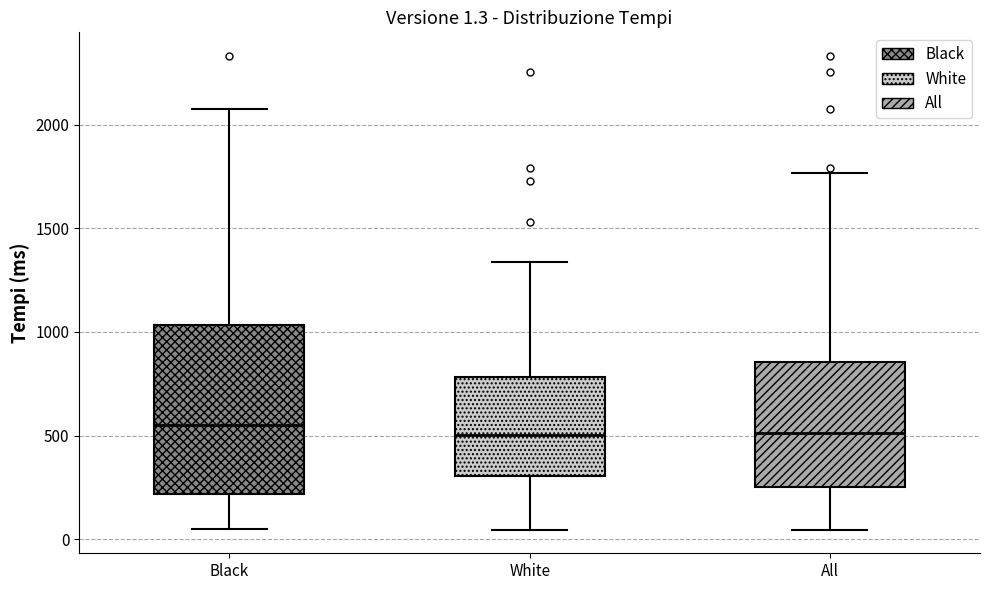

Which box is the tallest, from its lower edge to its upper edge?

Black